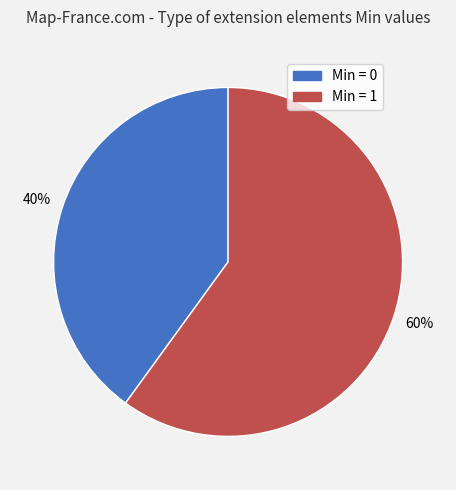

Is there any slice that represents more than half of the pie?

Yes